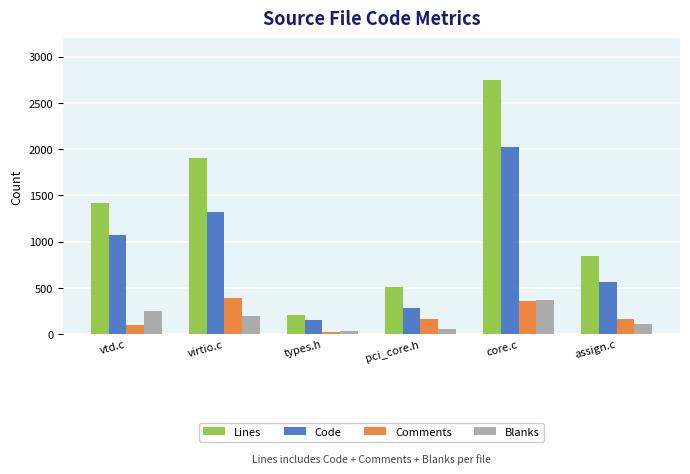

What is the maximum value shown in the chart?

2748